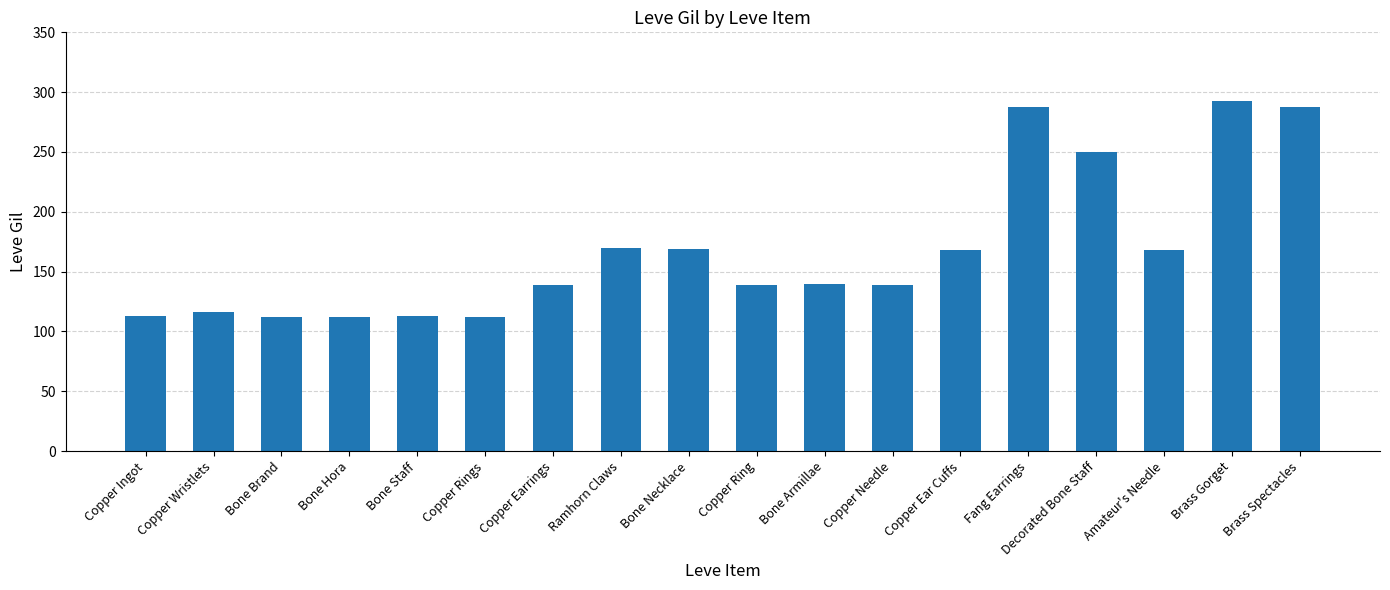

What is the difference between the second highest and second lowest values?

176